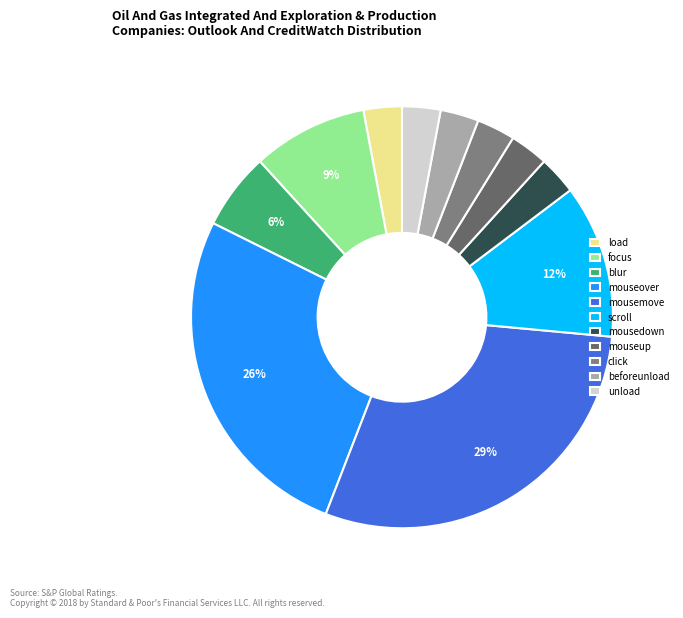

True or false: mouseover accounts for 18% of the total.

False